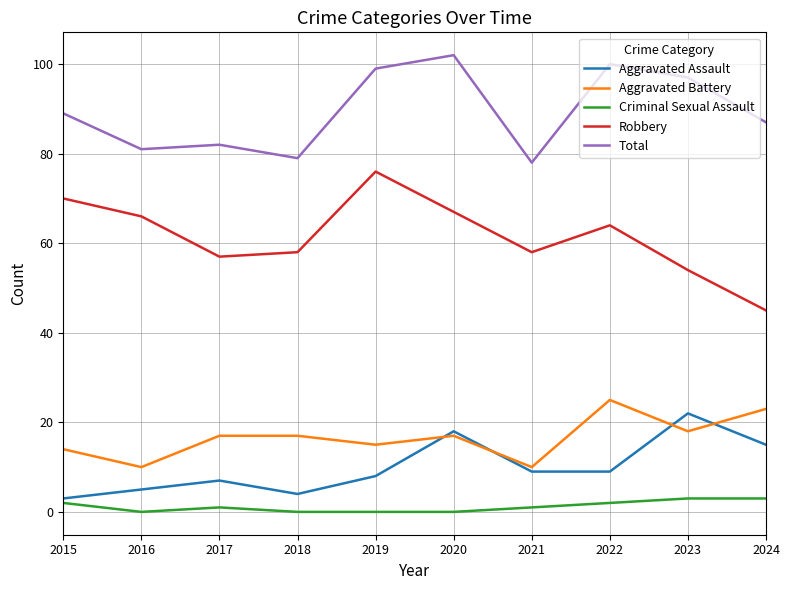

How many series are shown in this chart?

5